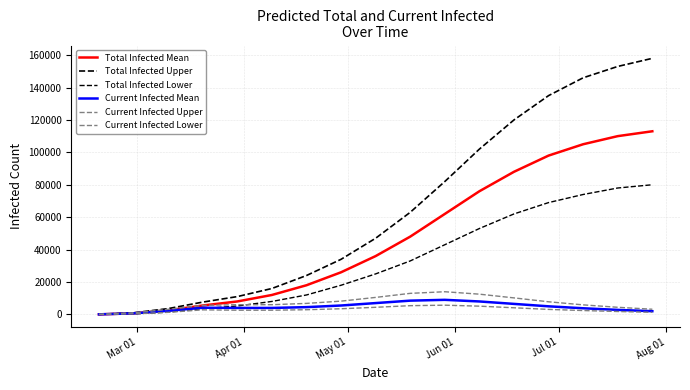

Does the chart display data point markers on the line(s)?

No